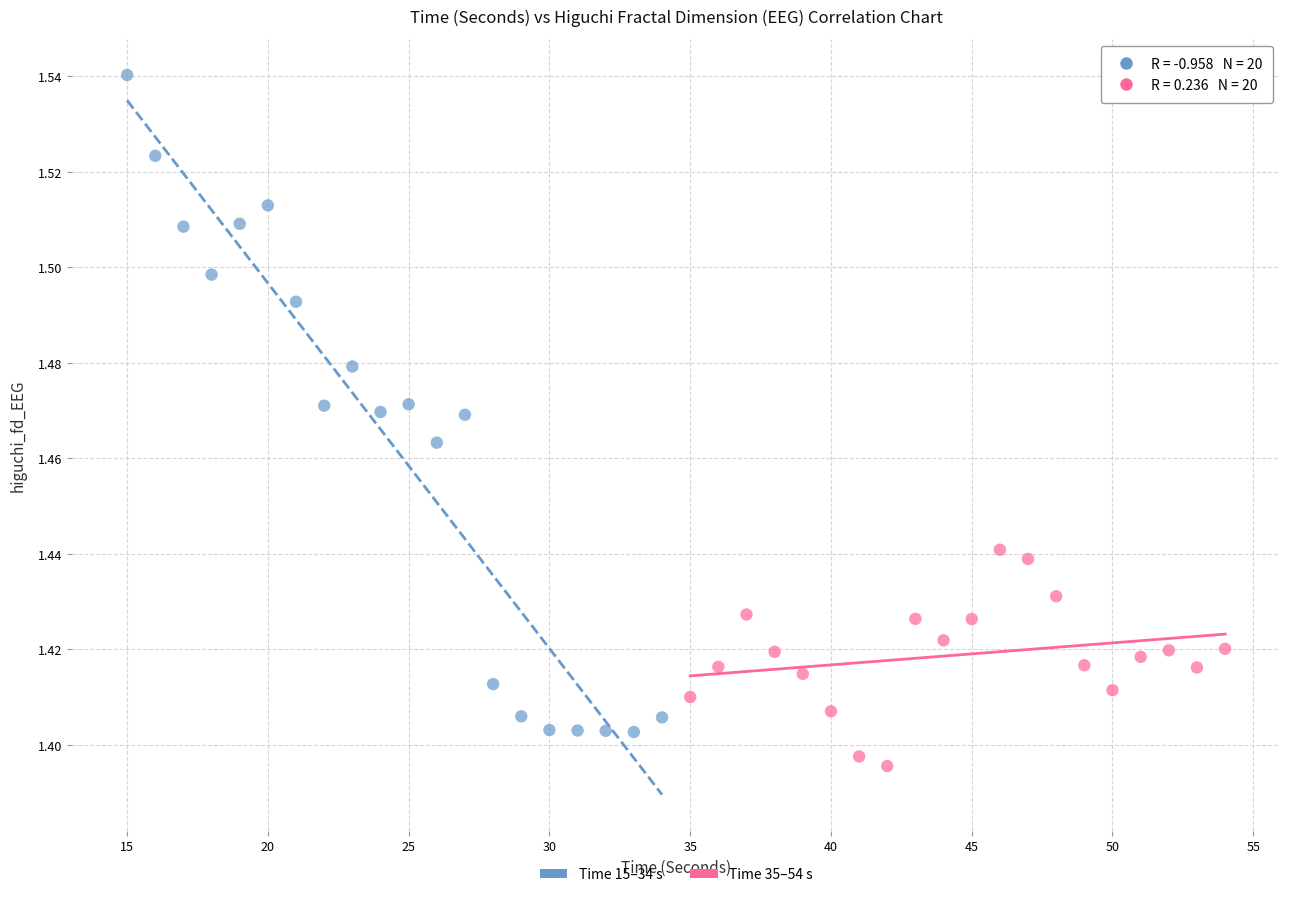

What are all the series names shown in the legend?

Time 15–34 s, Time 35–54 s